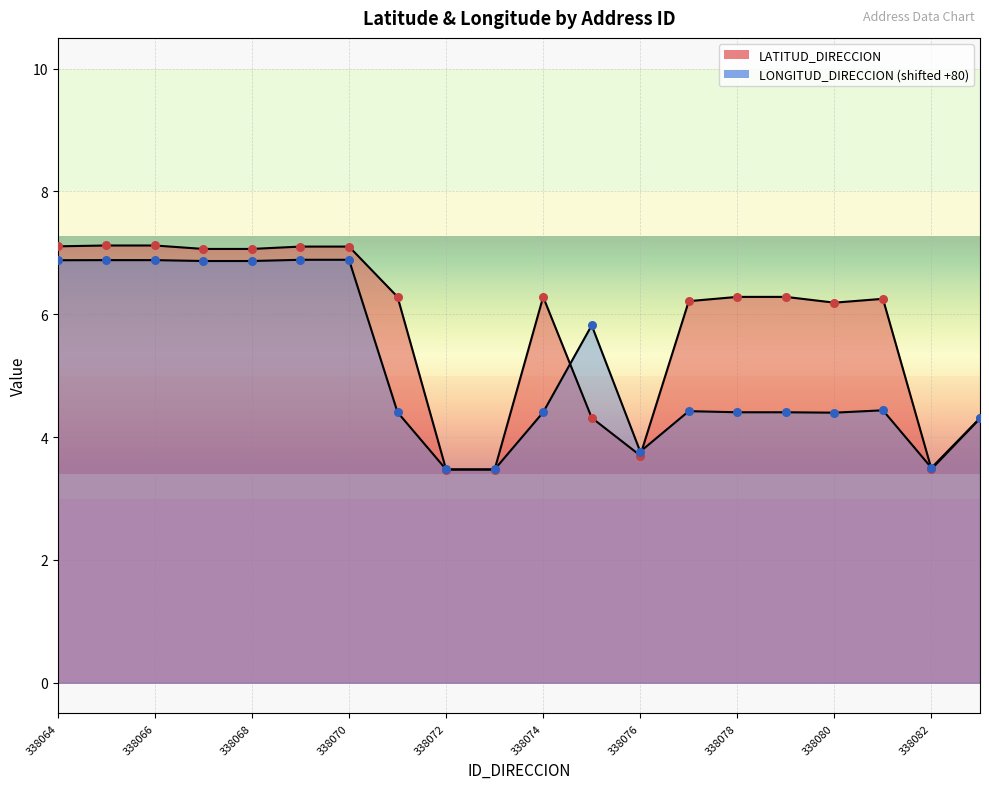

What is the total value across all series at 338070?

14.0